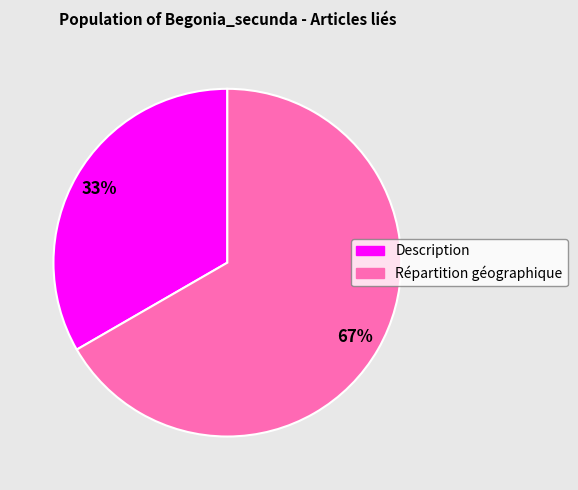

Which category accounts for the majority?

Répartition géographique